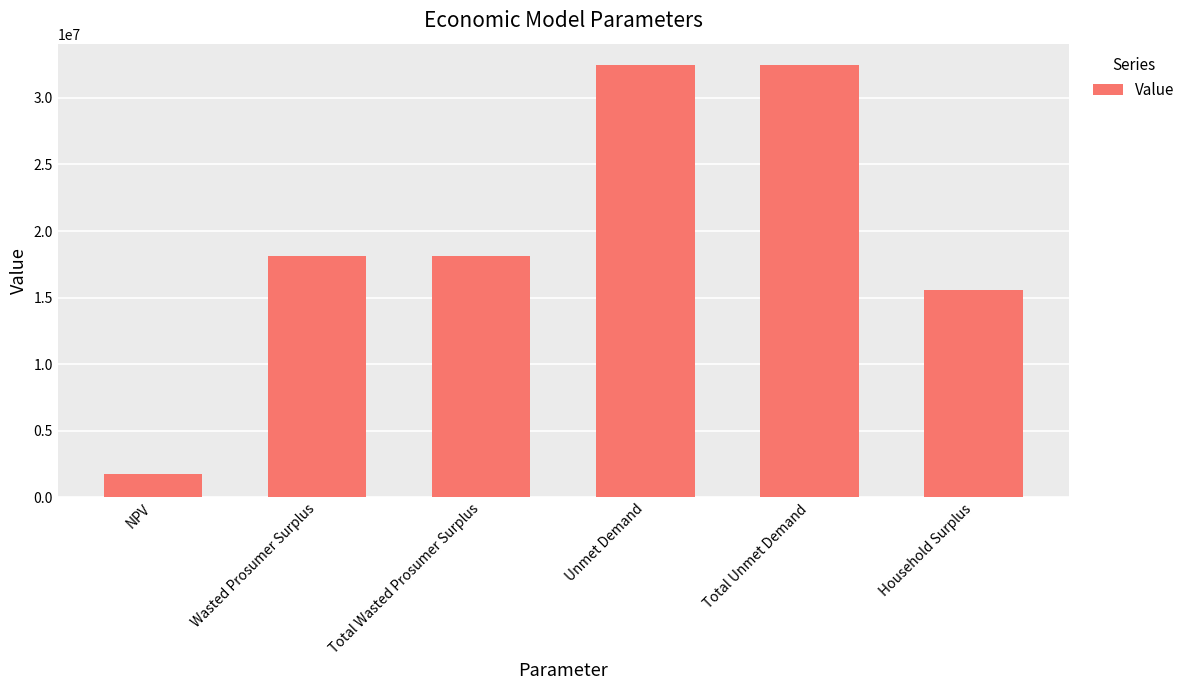

What position from the left is NPV?

1